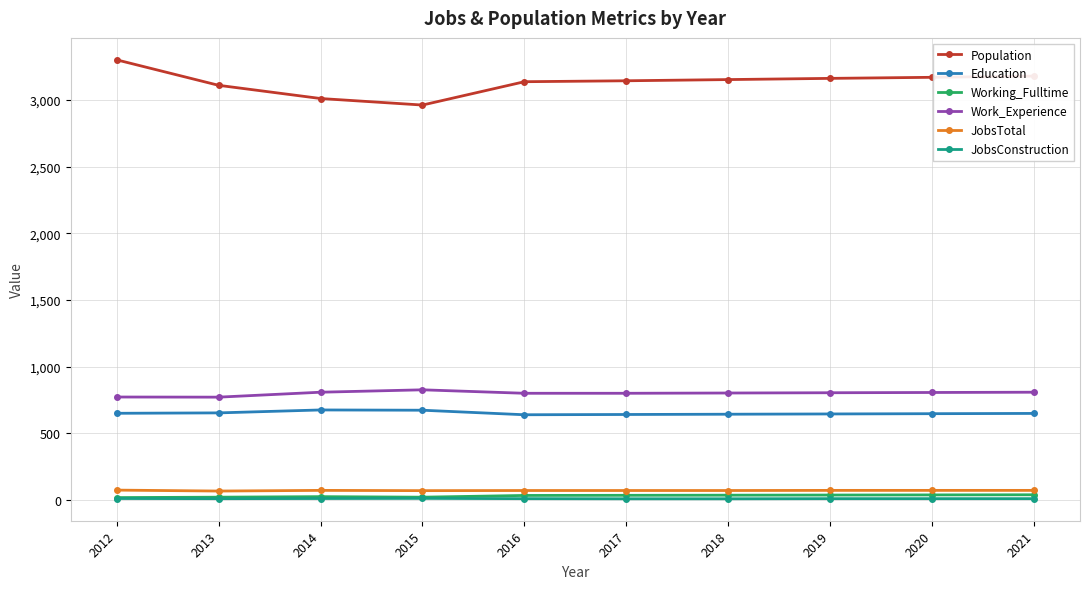

What is the value of the Population point at the 9th from the left?

3169